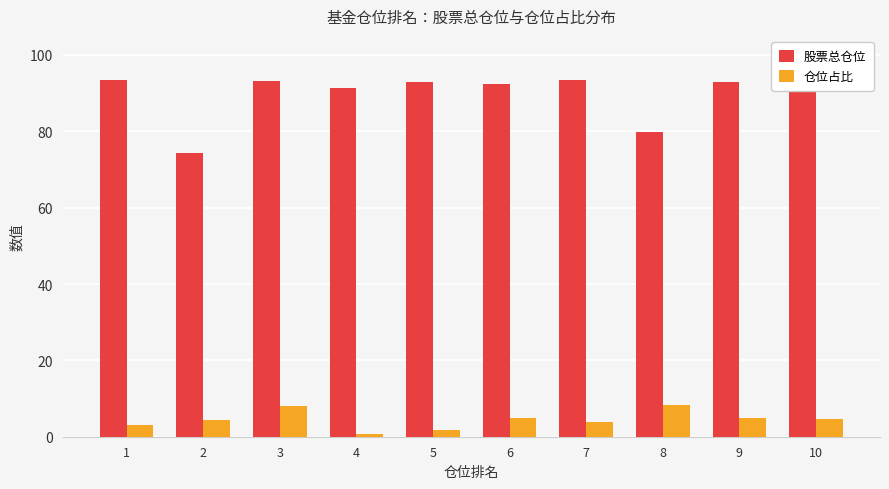

What is the difference between the 仓位占比 values at 6 and 7?

1.1